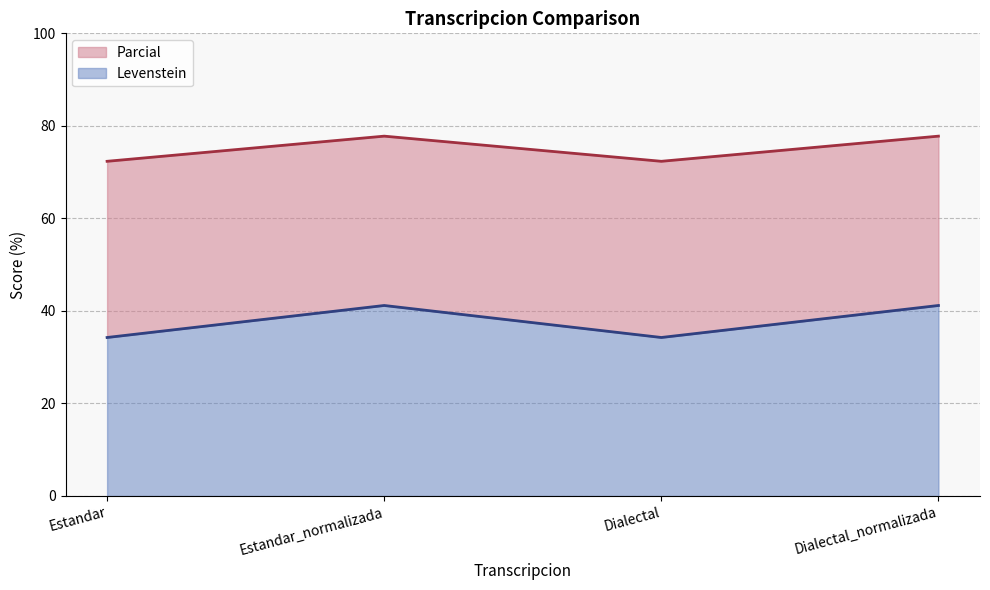

The value of Levenstein at Estandar is 127.2. True or false?

False